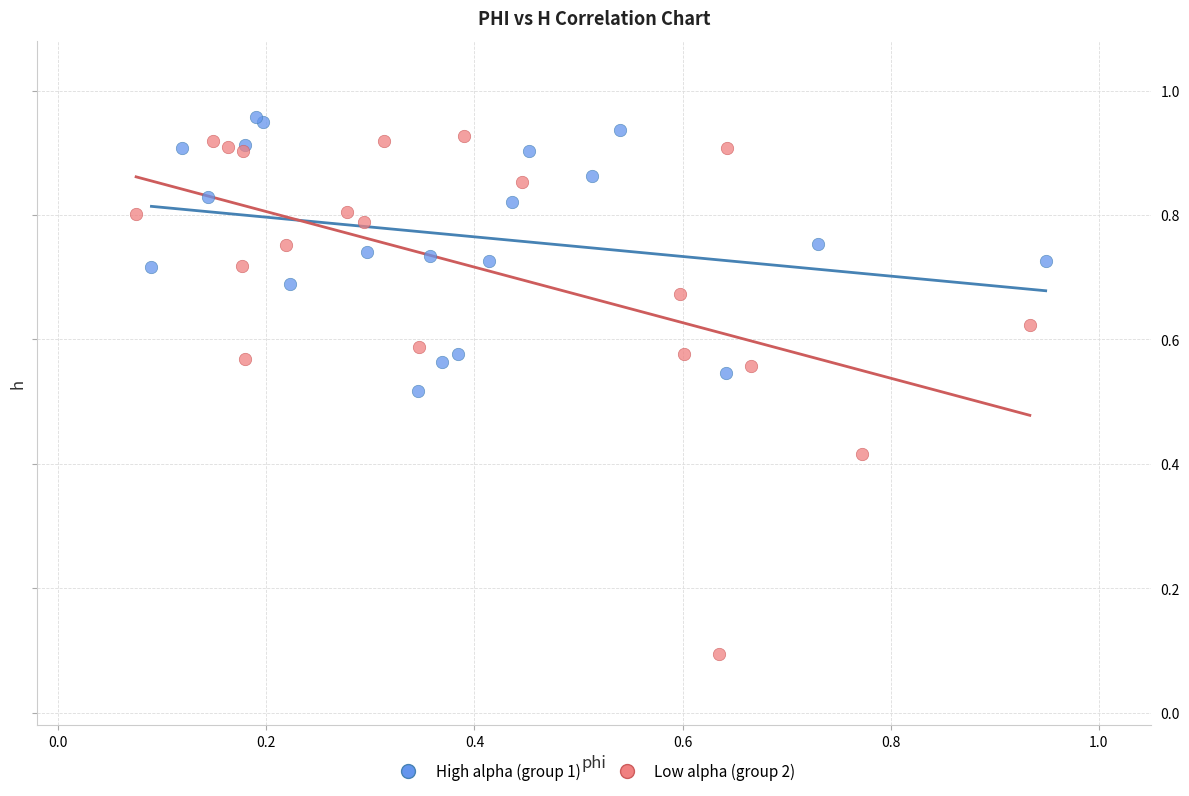

Which series has the widest spread of Y values?

Low alpha (group 2)